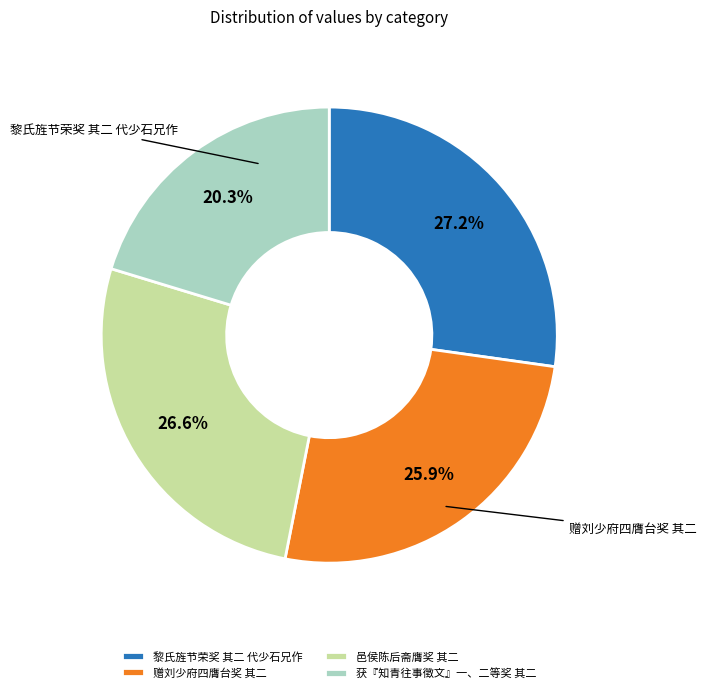

Is 邑侯陈后斋膺奖 其二 the majority of the pie?

No